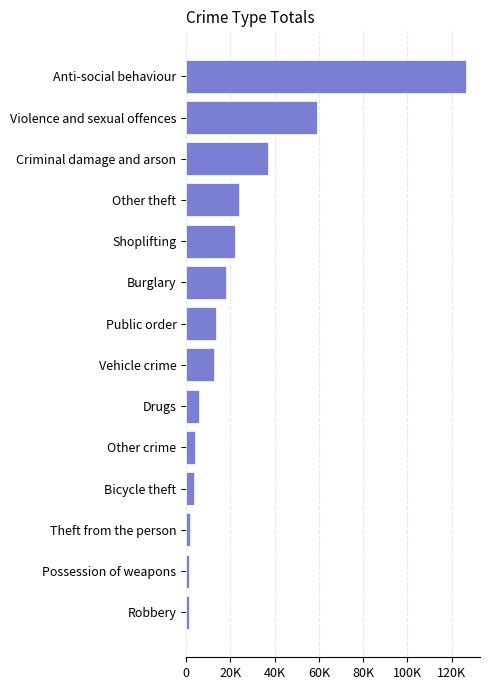

Does the chart contain stacked bars?

No